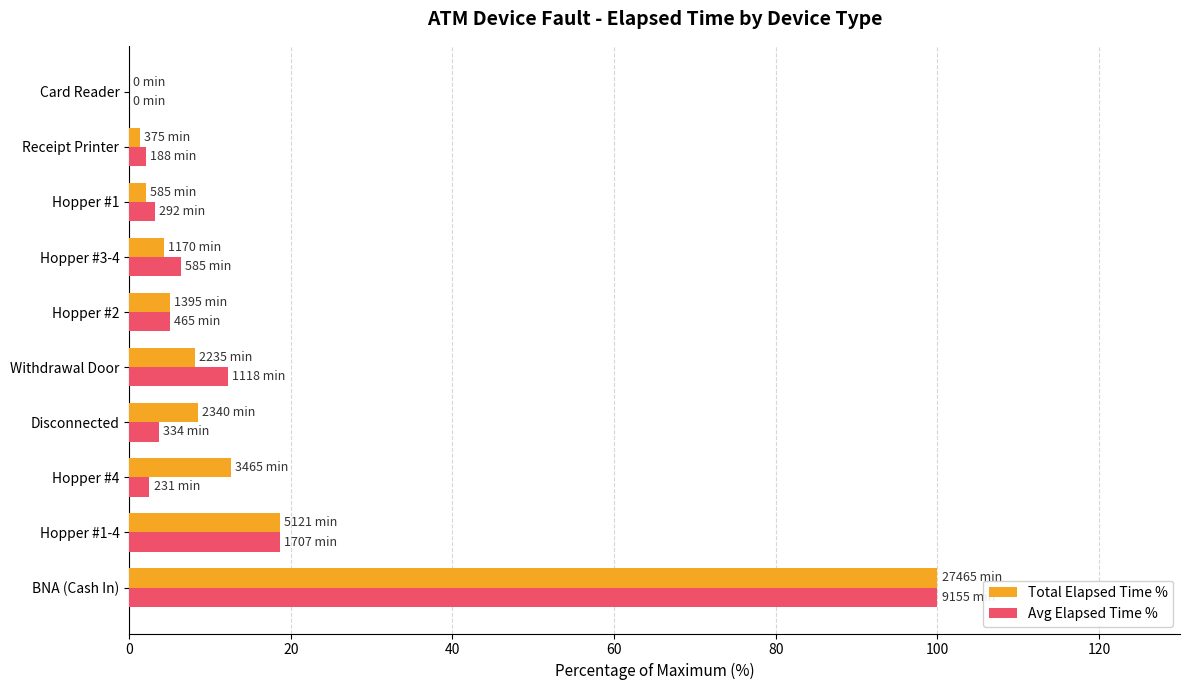

What is the total value across all series at Hopper #2?

10.2